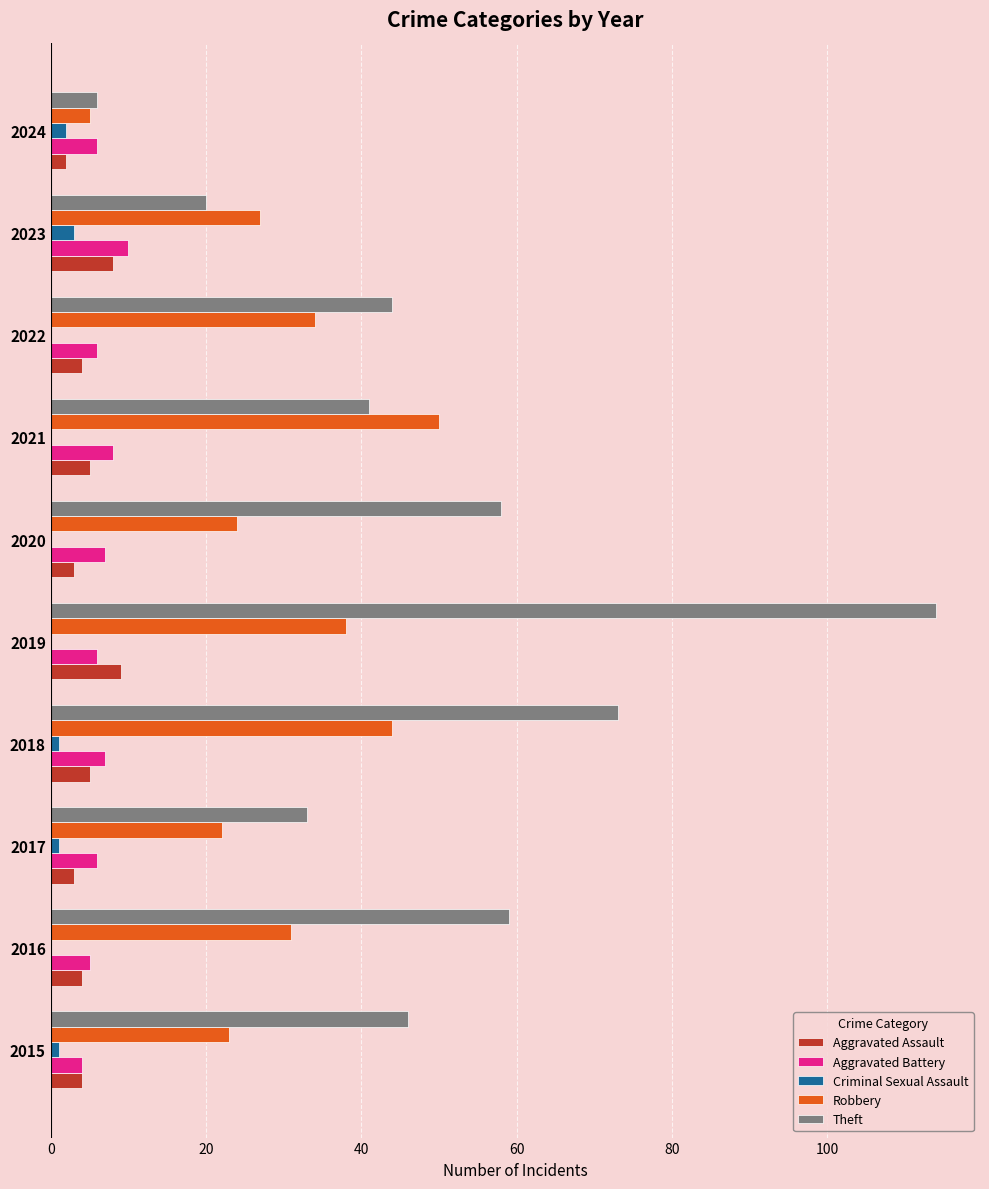

Which series has the widest spread of values?

Theft